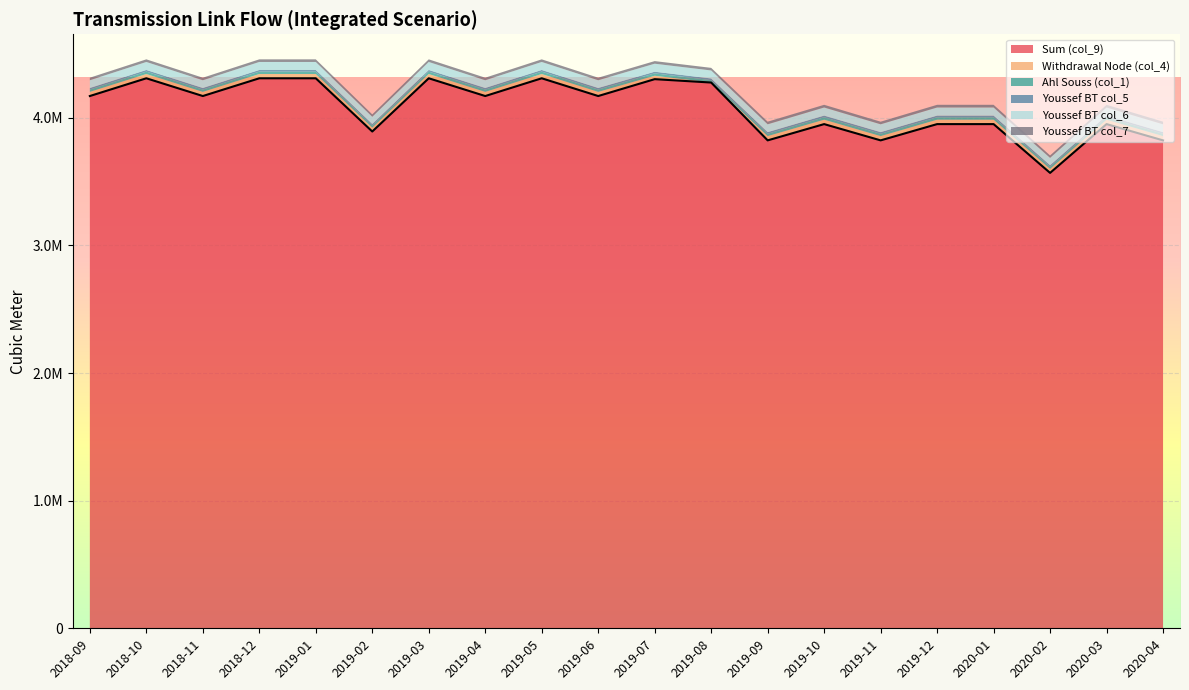

What is the minimum value shown in the chart?

163.0